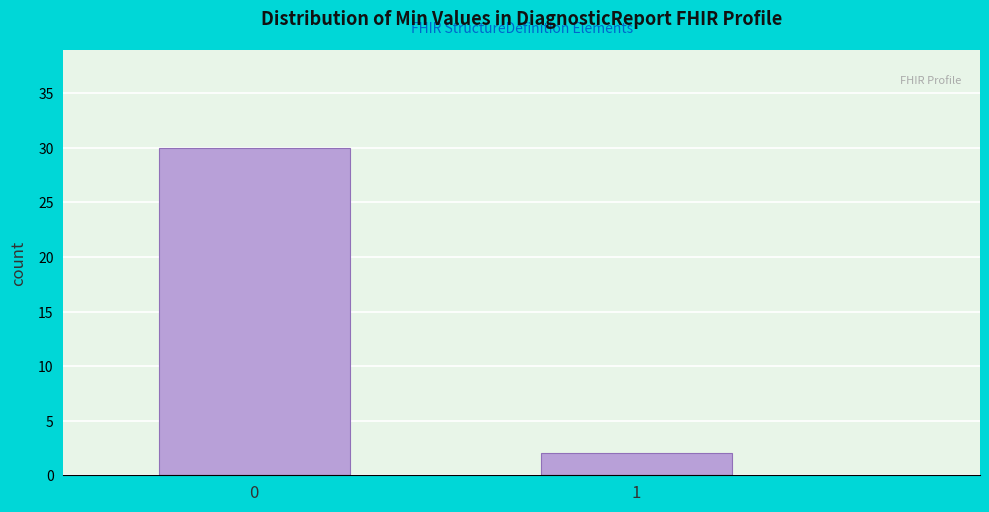

Reading left to right, transcribe all the data shown in this chart.

30	2